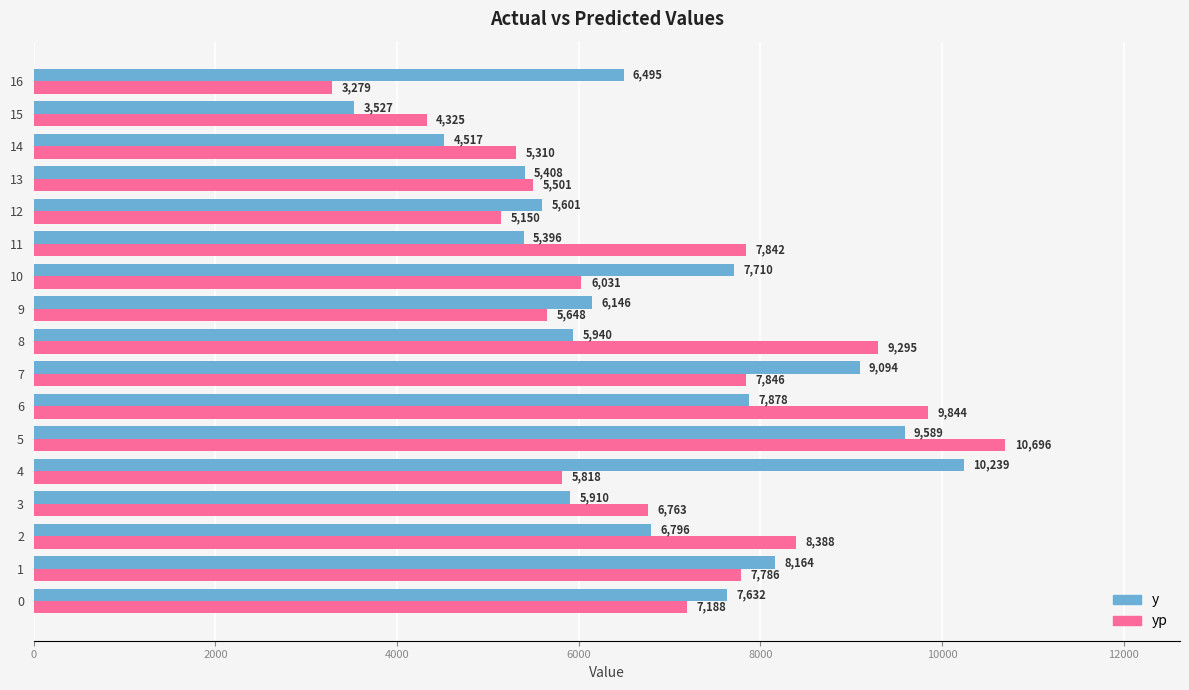

Which label corresponds to the smallest value in the chart?

16